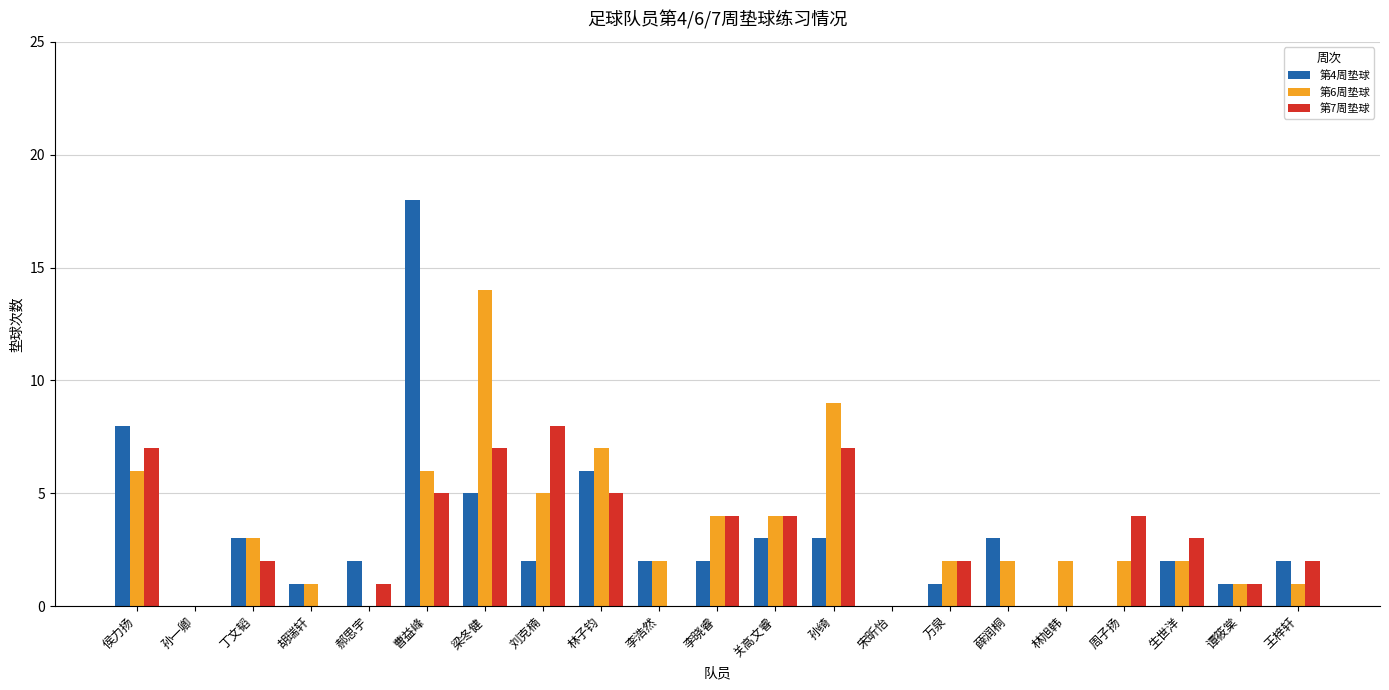

Between 胡瑞轩 and 曹益峰, which series saw the biggest shift?

第4周垫球